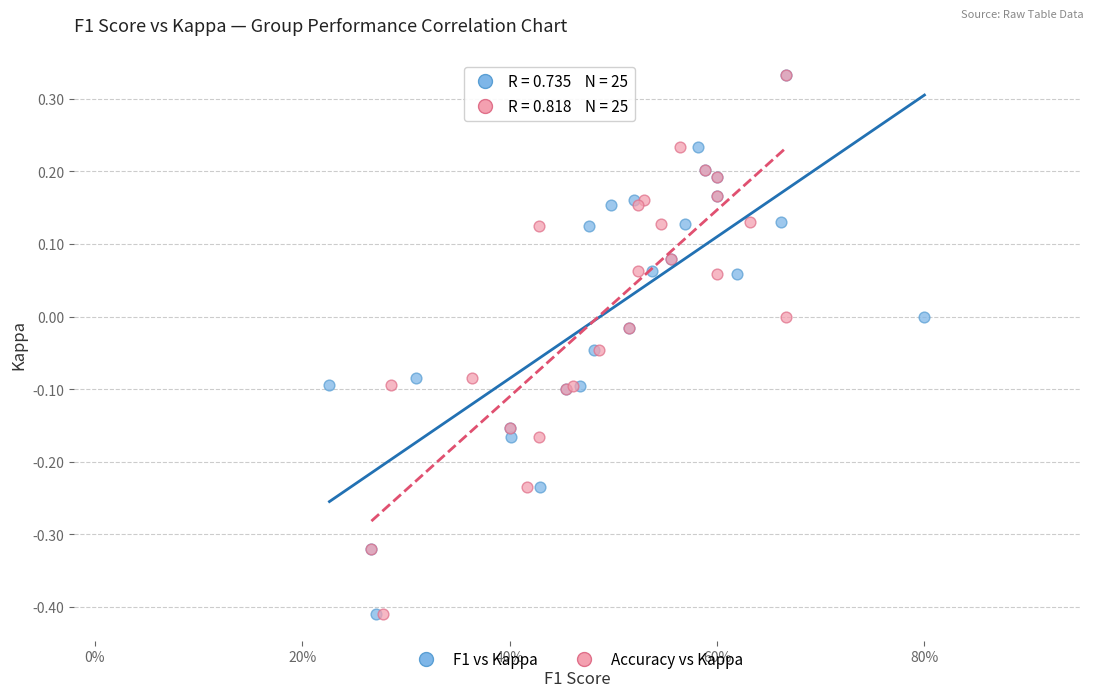

What are all the series names shown in the legend?

F1 vs Kappa, Accuracy vs Kappa